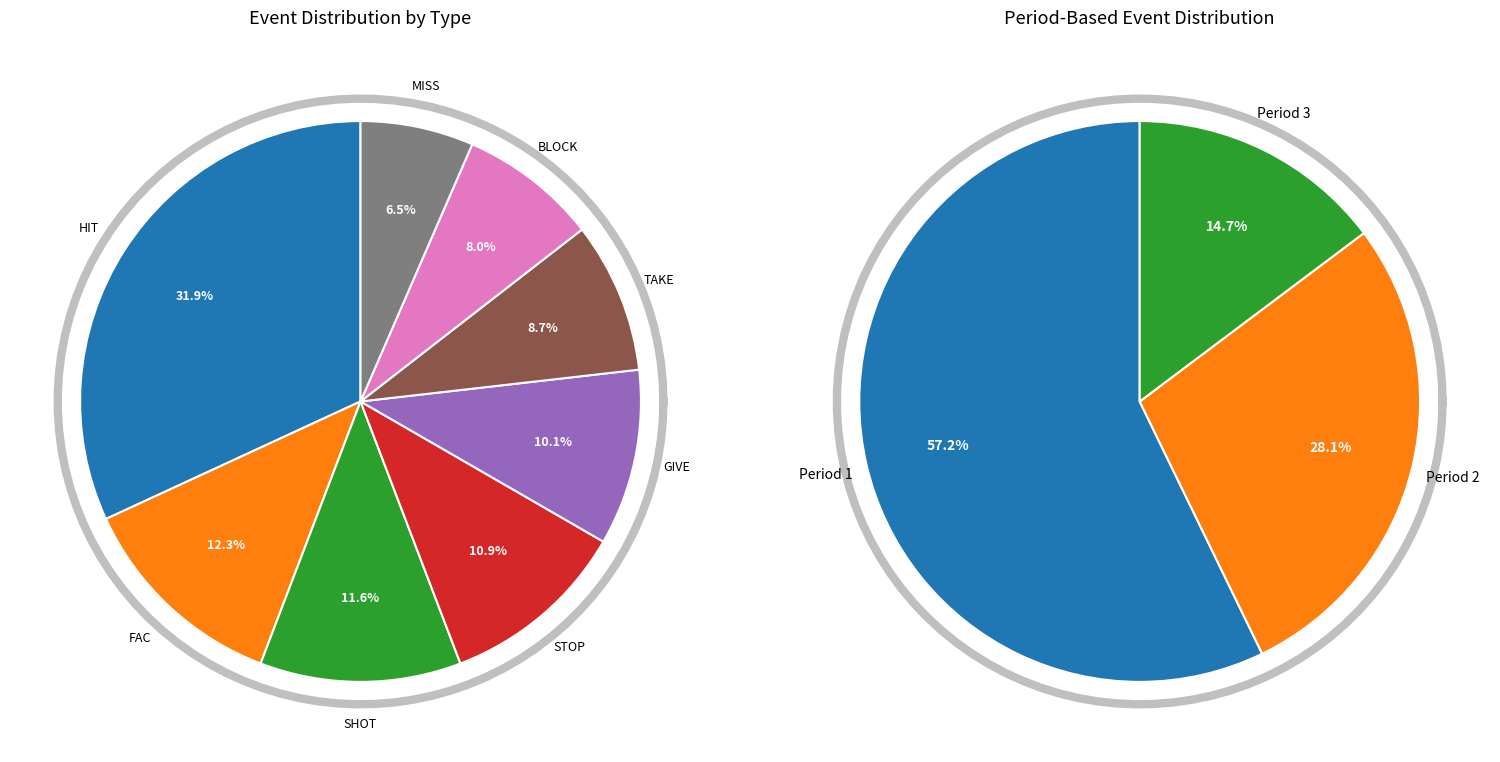

What percentage is the STOP slice, to the nearest percent?

11%